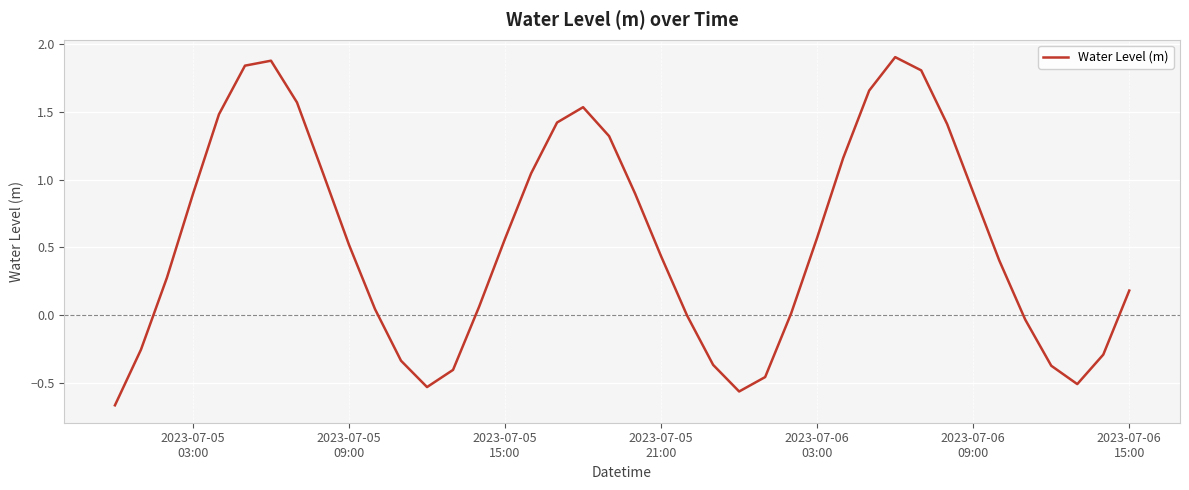

How many lines are shown in the chart?

1